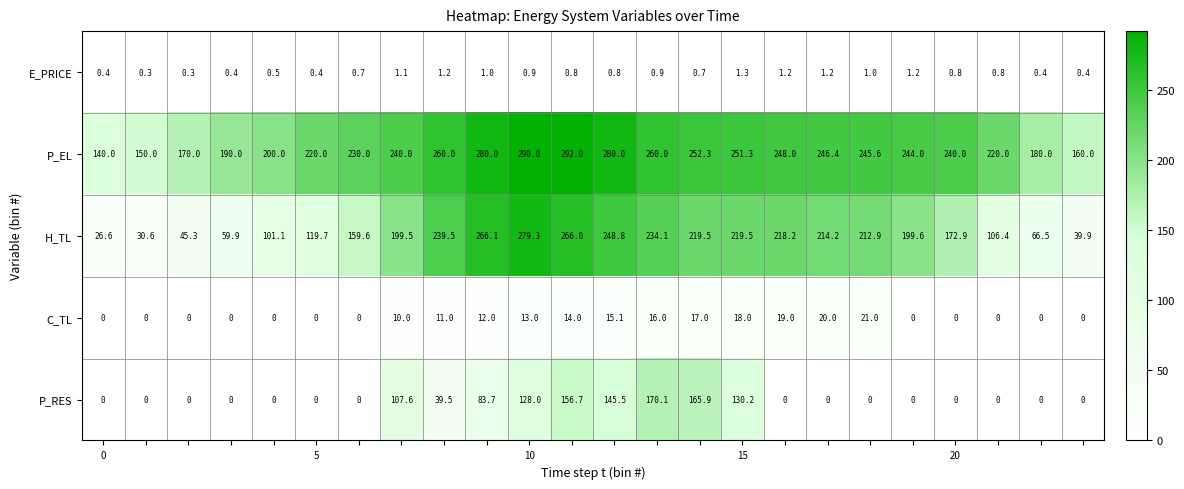

Which series has the widest spread of values?

H_TL